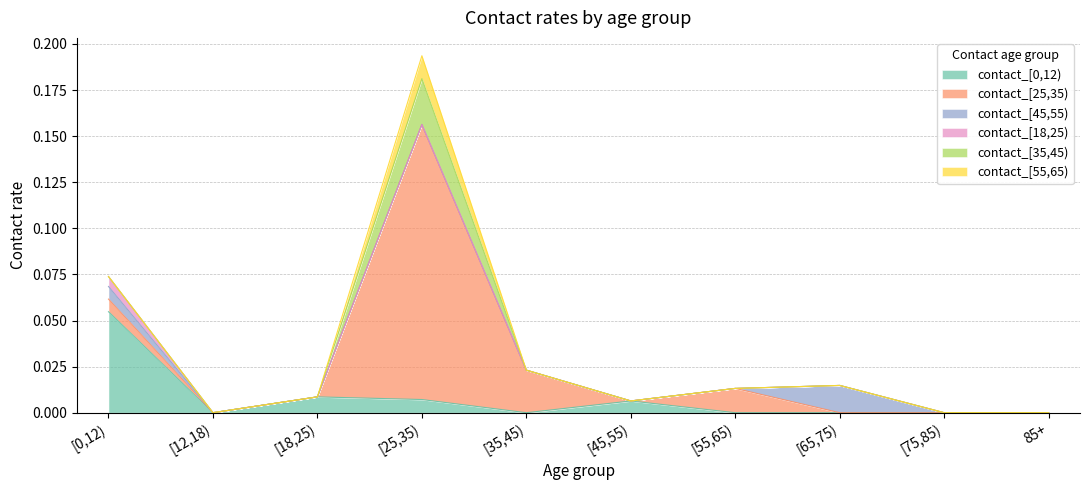

Which series has the largest total across all categories?

contact_[25,35)